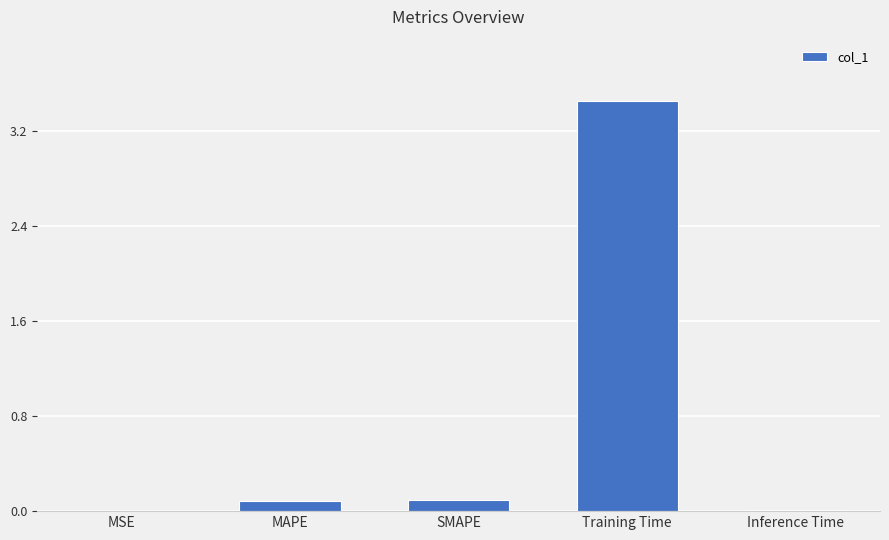

The chart shows a value of 0.0 at Inference Time. True or false?

True